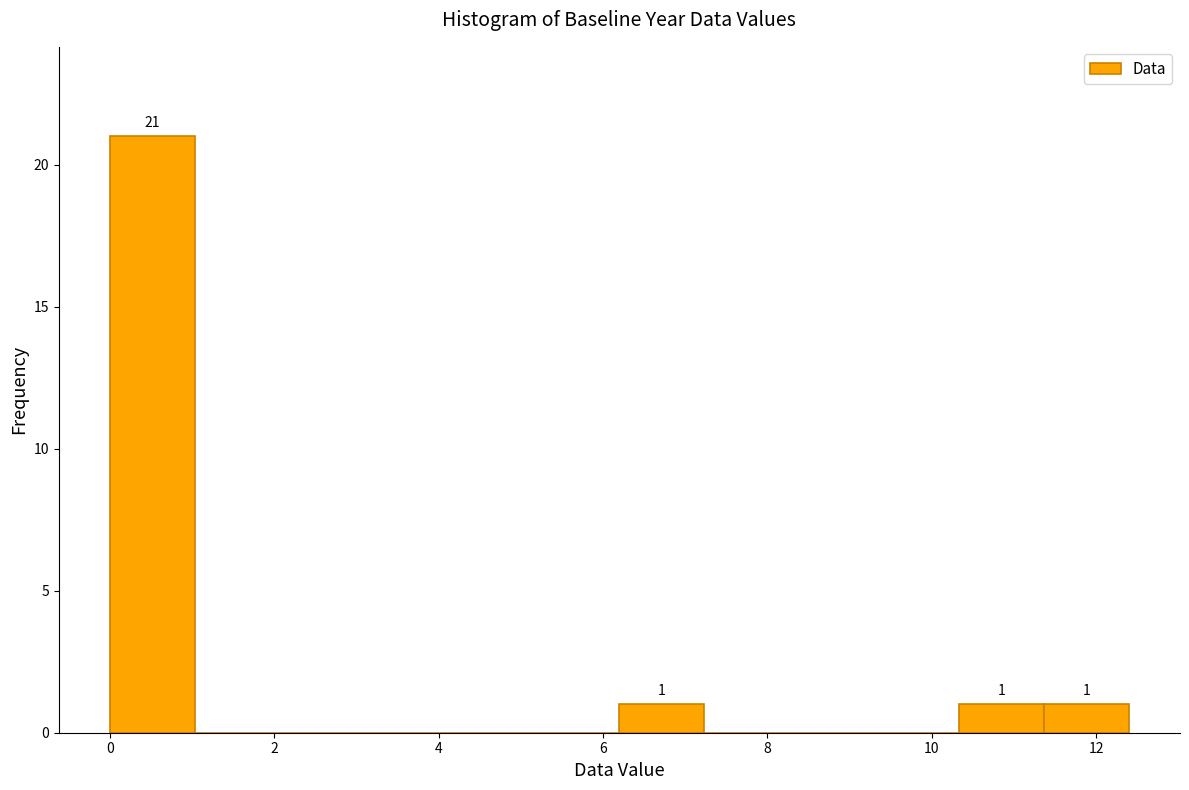

Which range on the x-axis has the tallest bar?

0.0 to 1.0